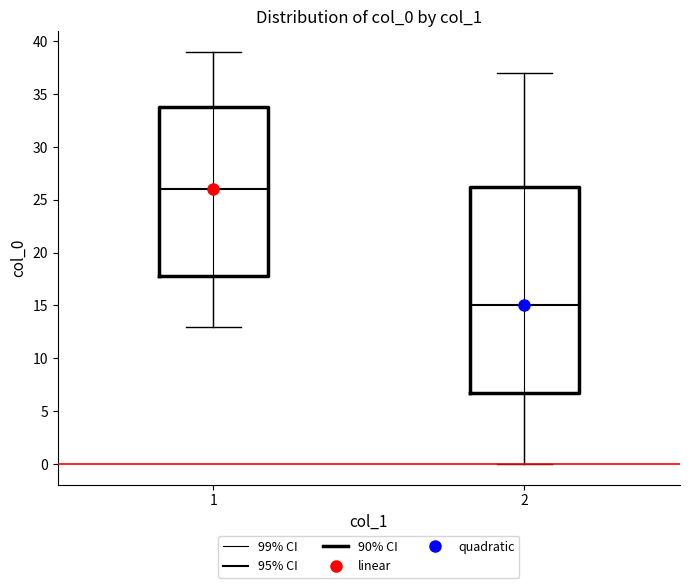

Which box has the highest median line?

1